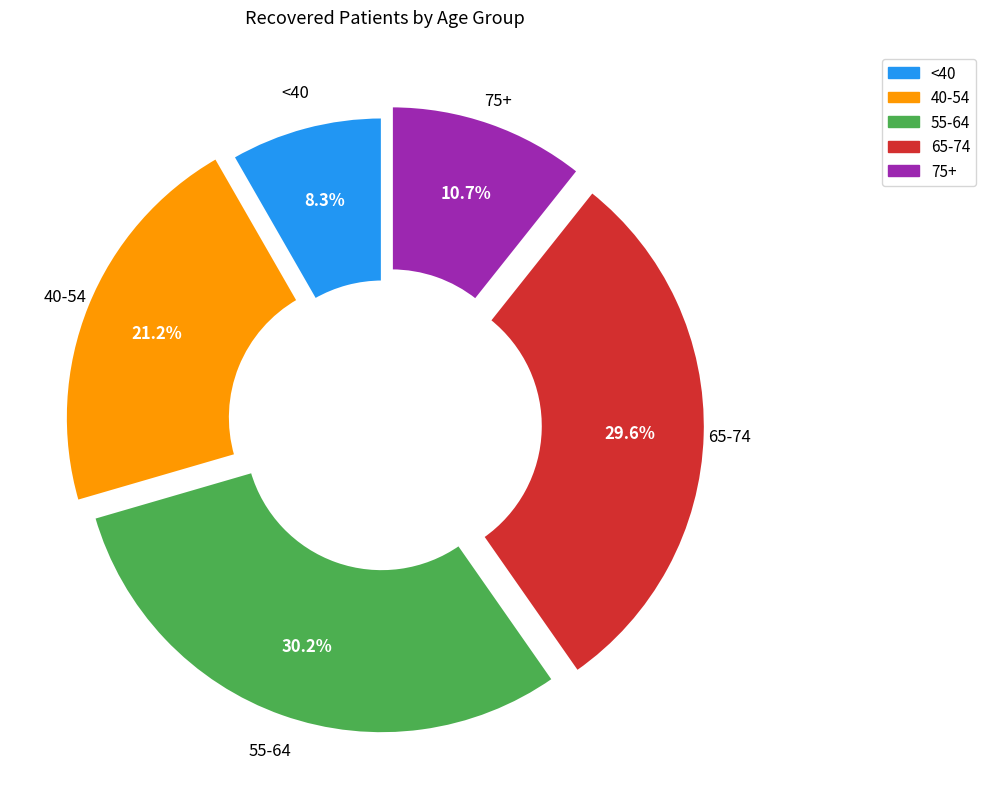

Does any single category account for the majority?

No